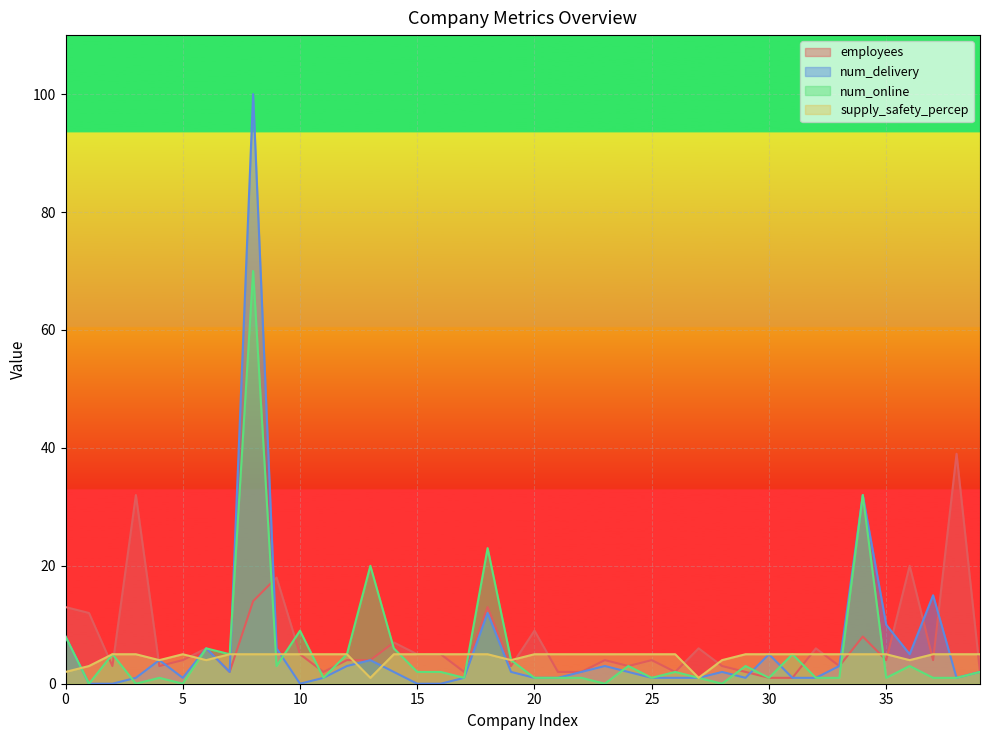

Reading left to right, what are all the values shown in this chart?

employees: 0=13	1=12	2=3	3=32	4=3	5=4	6=6	7=2	8=14	9=18	10=5	11=2	12=4	13=4	14=7	15=5	16=5	17=2	18=13	19=3	20=9	21=2	22=2	23=4	24=3	25=4	26=2	27=6	28=3	29=2	30=1	31=1	32=6	33=3	34=8	35=4	36=20	37=4	38=39	39=2
num_delivery: 0=8	1=0	2=0	3=1	4=4	5=1	6=6	7=2	8=100	9=6	10=0	11=1	12=3	13=4	14=2	15=0	16=0	17=1	18=12	19=2	20=1	21=1	22=2	23=3	24=2	25=1	26=1	27=1	28=2	29=1	30=5	31=1	32=1	33=3	34=32	35=10	36=5	37=15	38=1	39=2
num_online: 0=8	1=0	2=5	3=0	4=1	5=0	6=6	7=5	8=70	9=3	10=9	11=1	12=5	13=20	14=6	15=2	16=2	17=1	18=23	19=4	20=1	21=1	22=1	23=0	24=3	25=1	26=2	27=1	28=0	29=3	30=1	31=5	32=1	33=1	34=32	35=1	36=3	37=1	38=1	39=2
supply_safety_percep: 0=2	1=3	2=5	3=5	4=4	5=5	6=4	7=5	8=5	9=5	10=5	11=5	12=5	13=1	14=5	15=5	16=5	17=5	18=5	19=4	20=5	21=5	22=5	23=5	24=5	25=5	26=5	27=1	28=4	29=5	30=5	31=5	32=5	33=5	34=5	35=5	36=4	37=5	38=5	39=5